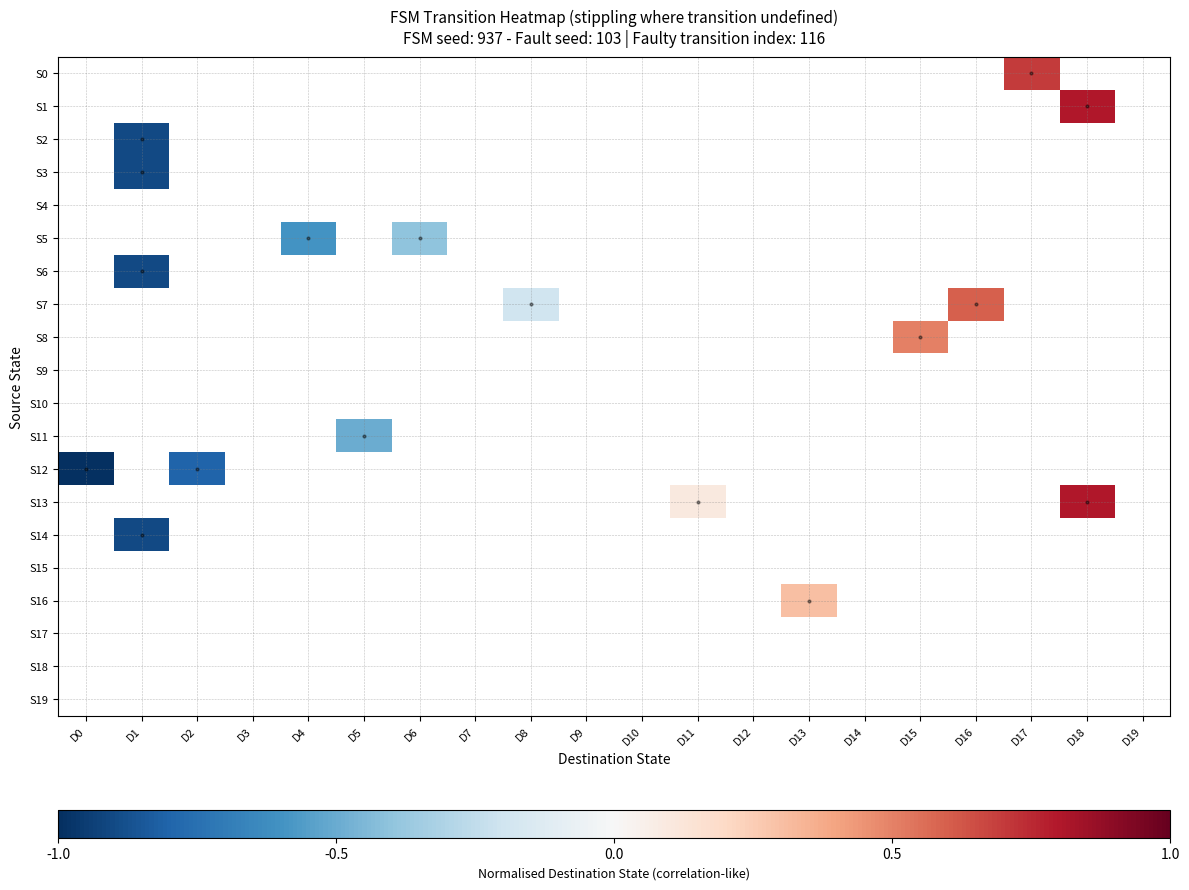

How many values in S12 are below zero?

2